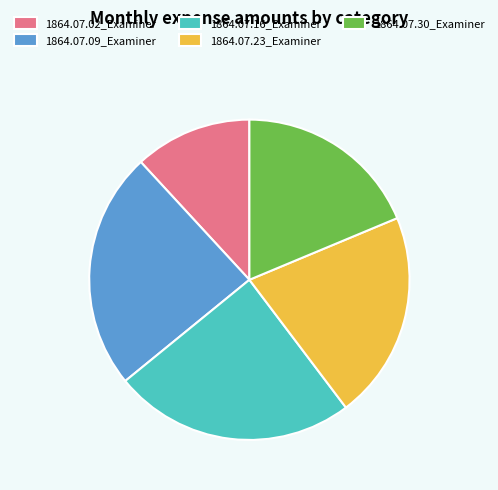

How many segments does this pie chart have?

5